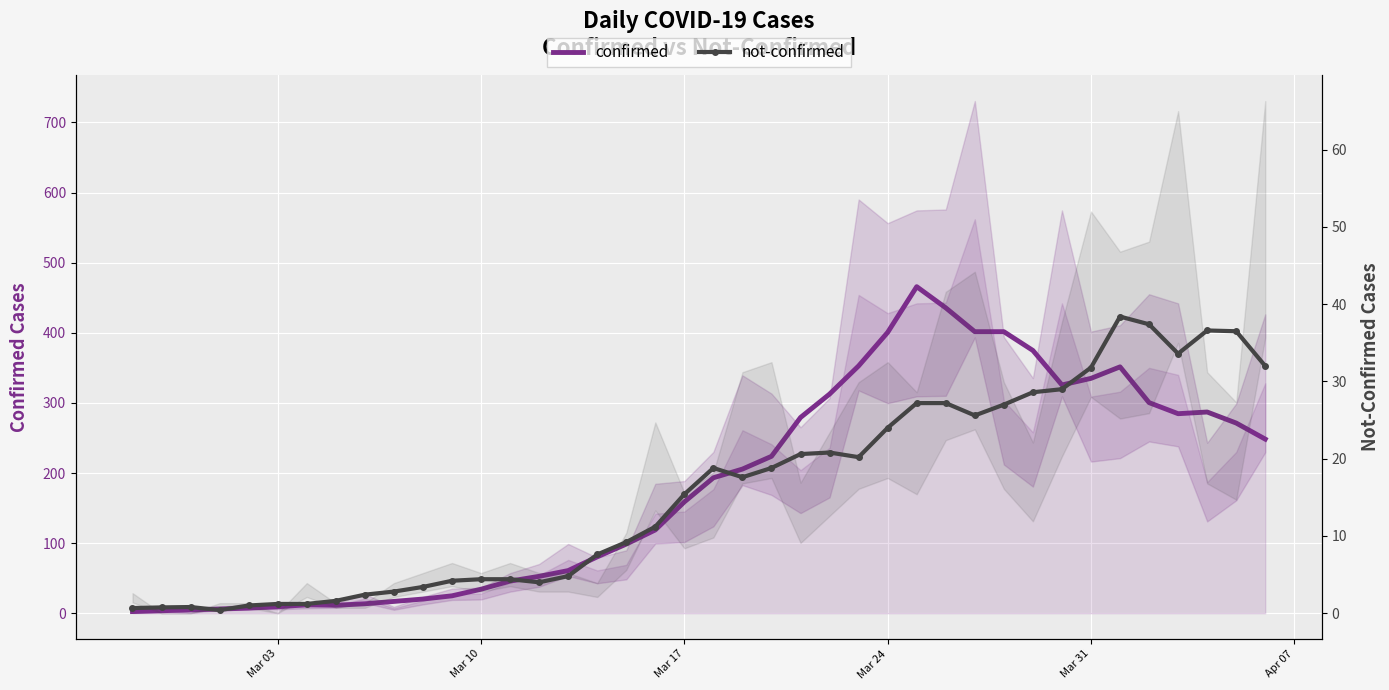

Which series has the largest total across all categories?

confirmed